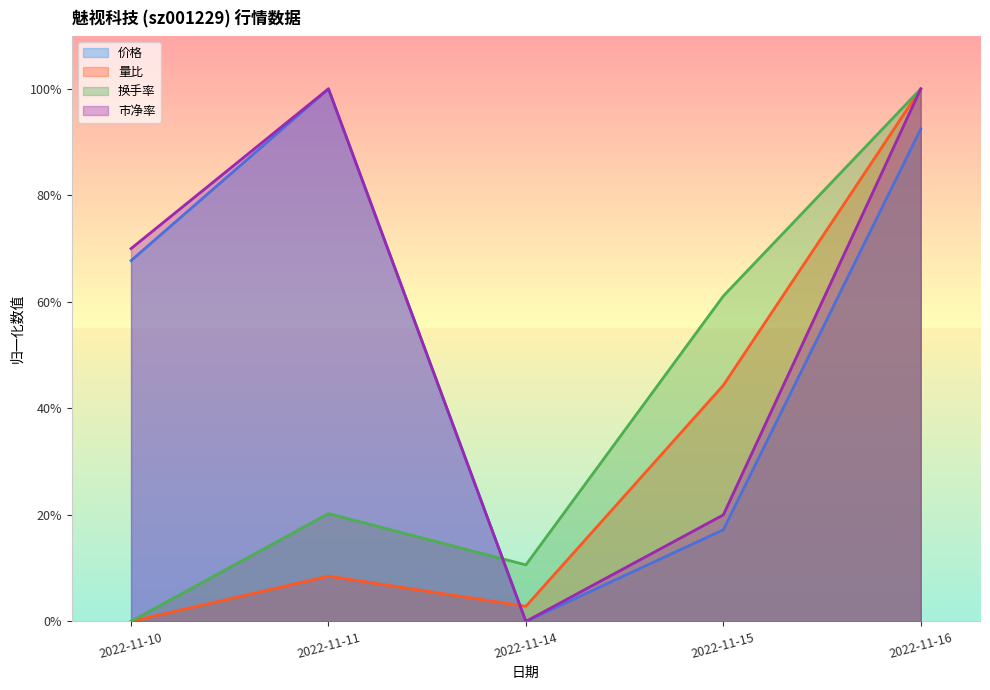

What are all the series names shown in the legend?

价格, 量比, 换手率, 市净率